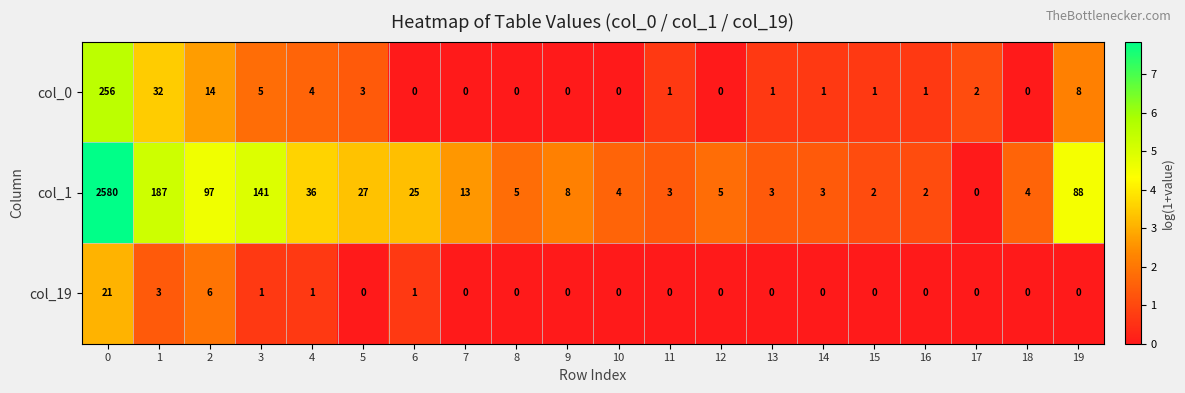

What is the approximate value of col_0 at 1?

32